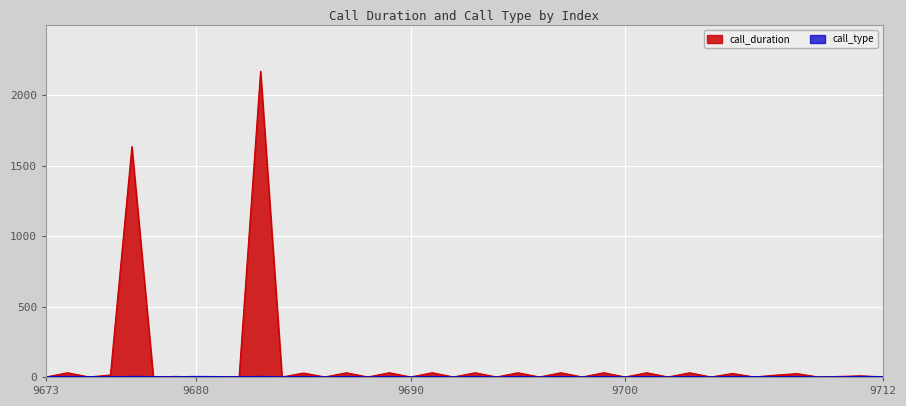

Which series has the largest range (max minus min)?

call_duration